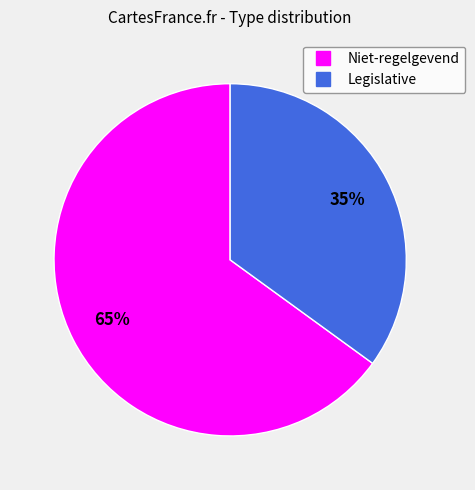

Rank the categories by value from lowest to highest.

Legislative, Niet-regelgevend